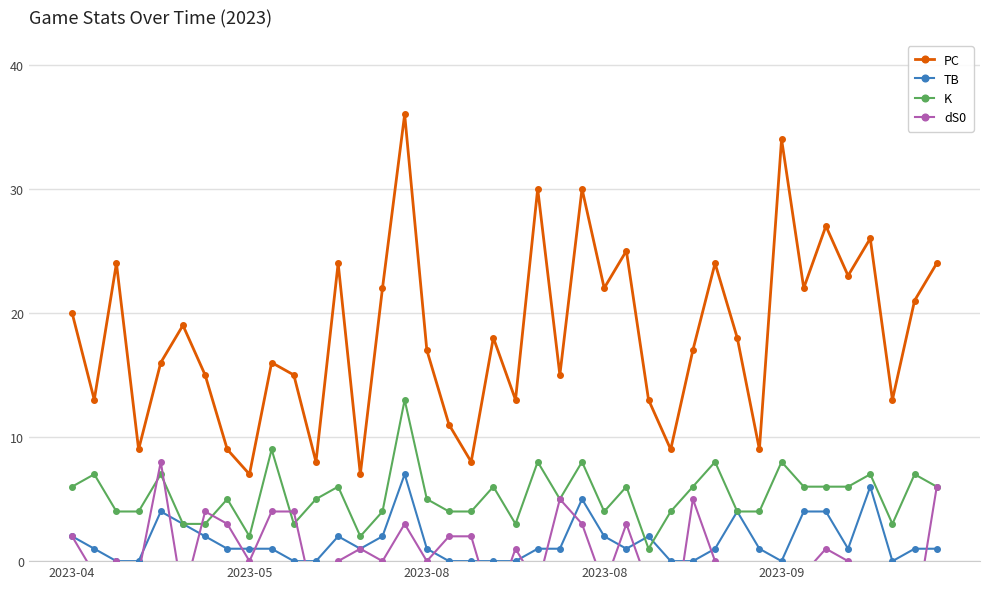

Reading left to right, what are all the values shown in this chart?

PC: 20	13	24	9	16	19	15	9	7	16	15	8	24	7	22	36	17	11	8	18	13	30	15	30	22	25	13	9	17	24	18	9	34	22	27	23	26	13	21	24
TB: 2	1	0	0	4	3	2	1	1	1	0	0	2	1	2	7	1	0	0	0	0	1	1	5	2	1	2	0	0	1	4	1	0	4	4	1	6	0	1	1
K: 6	7	4	4	7	3	3	5	2	9	3	5	6	2	4	13	5	4	4	6	3	8	5	8	4	6	1	4	6	8	4	4	8	6	6	6	7	3	7	6
dS0: 2	-1	0	-1	8	-3	4	3	0	4	4	-4	0	1	0	3	0	2	2	-4	1	-2	5	3	-2	3	-2	-7	5	0	-3	-3	-1	-1	1	0	-9	-2	-5	6